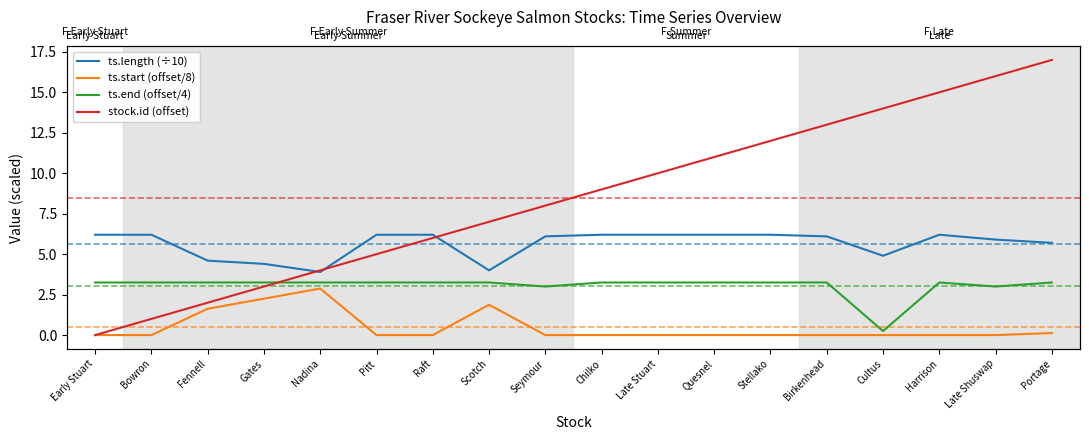

Reading left to right, list all the values displayed in this chart.

ts.length (÷10): Early Stuart=6.2	Bowron=6.2	Fennell=4.6	Gates=4.4	Nadina=3.9	Pitt=6.2	Raft=6.2	Scotch=4.0	Seymour=6.1	Chilko=6.2	Late Stuart=6.2	Quesnel=6.2	Stellako=6.2	Birkenhead=6.1	Cultus=4.9	Harrison=6.2	Late Shuswap=5.9	Portage=5.7
ts.start (offset/8): Early Stuart=0.0	Bowron=0.0	Fennell=1.6	Gates=2.2	Nadina=2.9	Pitt=0.0	Raft=0.0	Scotch=1.9	Seymour=0.0	Chilko=0.0	Late Stuart=0.0	Quesnel=0.0	Stellako=0.0	Birkenhead=0.0	Cultus=0.0	Harrison=0.0	Late Shuswap=0.0	Portage=0.1
ts.end (offset/4): Early Stuart=3.2	Bowron=3.2	Fennell=3.2	Gates=3.2	Nadina=3.2	Pitt=3.2	Raft=3.2	Scotch=3.2	Seymour=3.0	Chilko=3.2	Late Stuart=3.2	Quesnel=3.2	Stellako=3.2	Birkenhead=3.2	Cultus=0.2	Harrison=3.2	Late Shuswap=3.0	Portage=3.2
stock.id (offset): Early Stuart=0.0	Bowron=1.0	Fennell=2.0	Gates=3.0	Nadina=4.0	Pitt=5.0	Raft=6.0	Scotch=7.0	Seymour=8.0	Chilko=9.0	Late Stuart=10.0	Quesnel=11.0	Stellako=12.0	Birkenhead=13.0	Cultus=14.0	Harrison=15.0	Late Shuswap=16.0	Portage=17.0